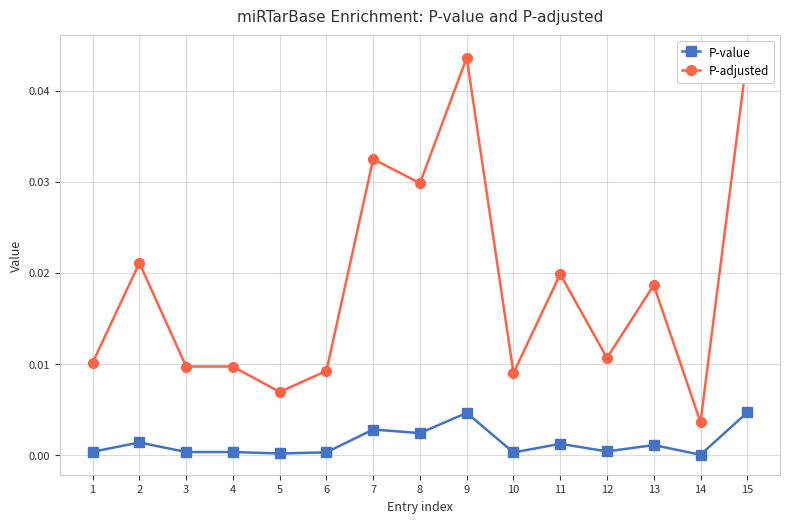

The value of P-value at 10 is 0.0. True or false?

False